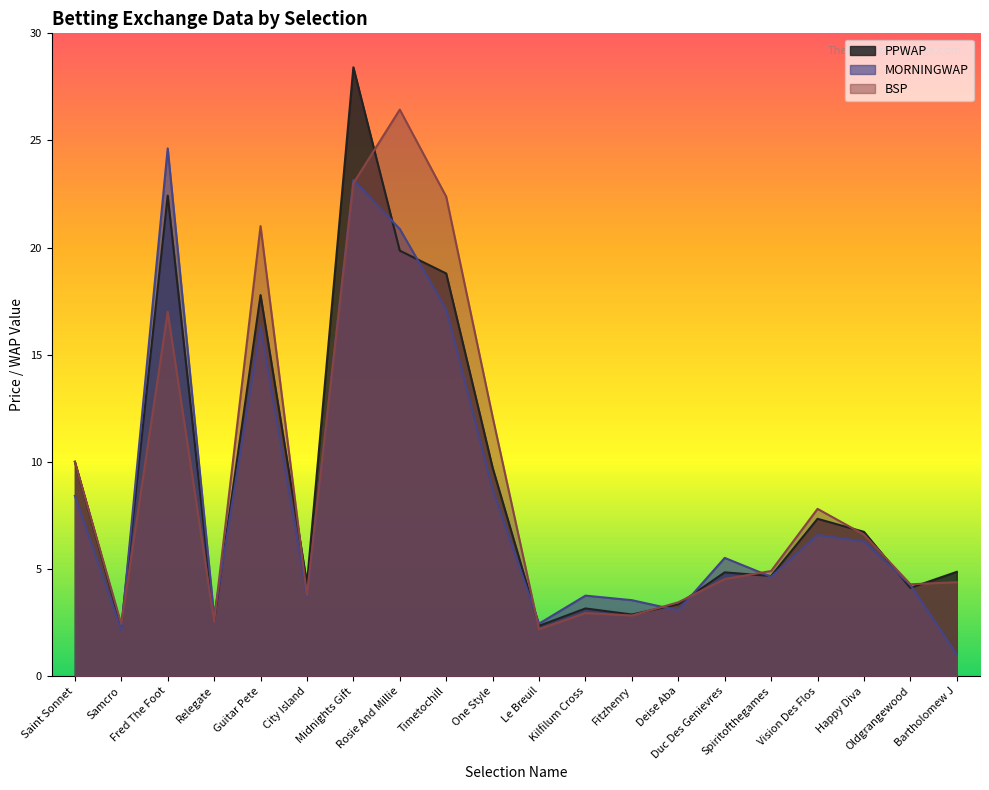

What is the minimum value shown in the chart?

1.0